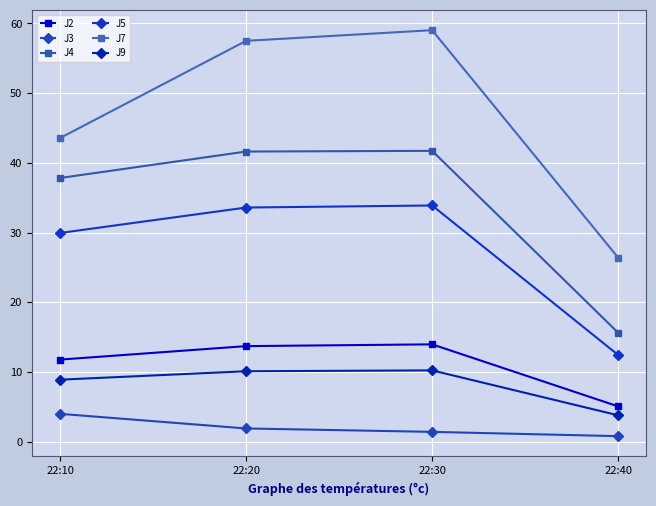

At which category is the sum across all series the highest?

22:30